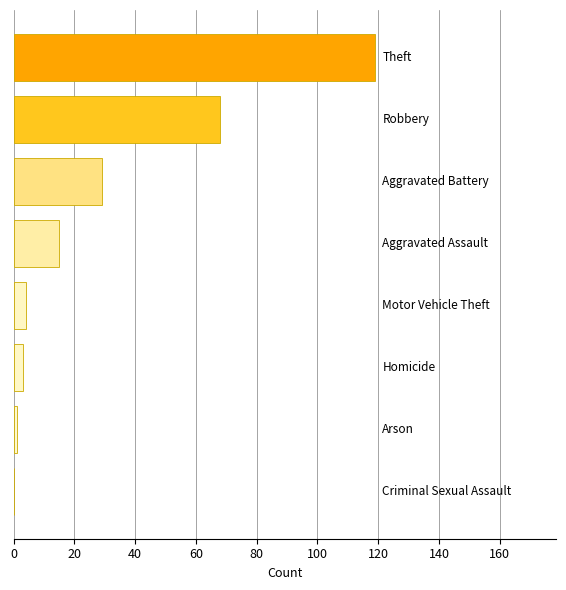

What is the greatest value displayed?

119